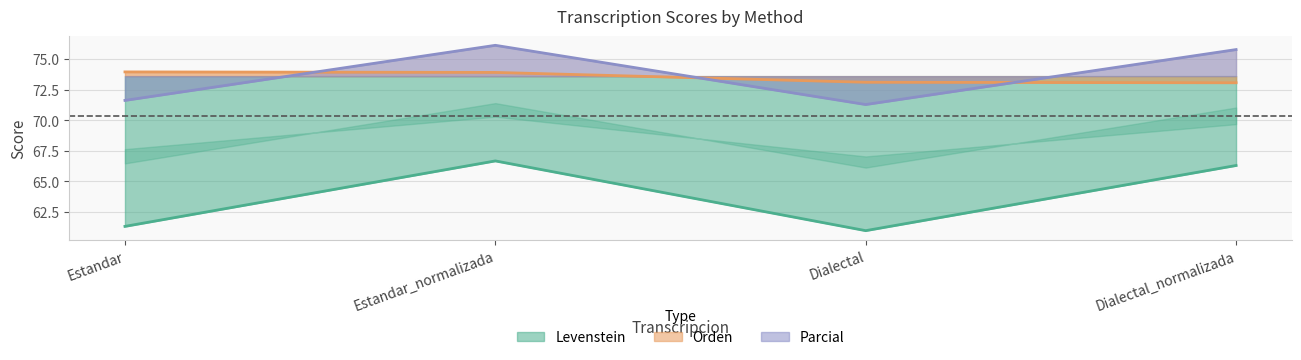

Where is the first local maximum for Levenstein?

Estandar_normalizada